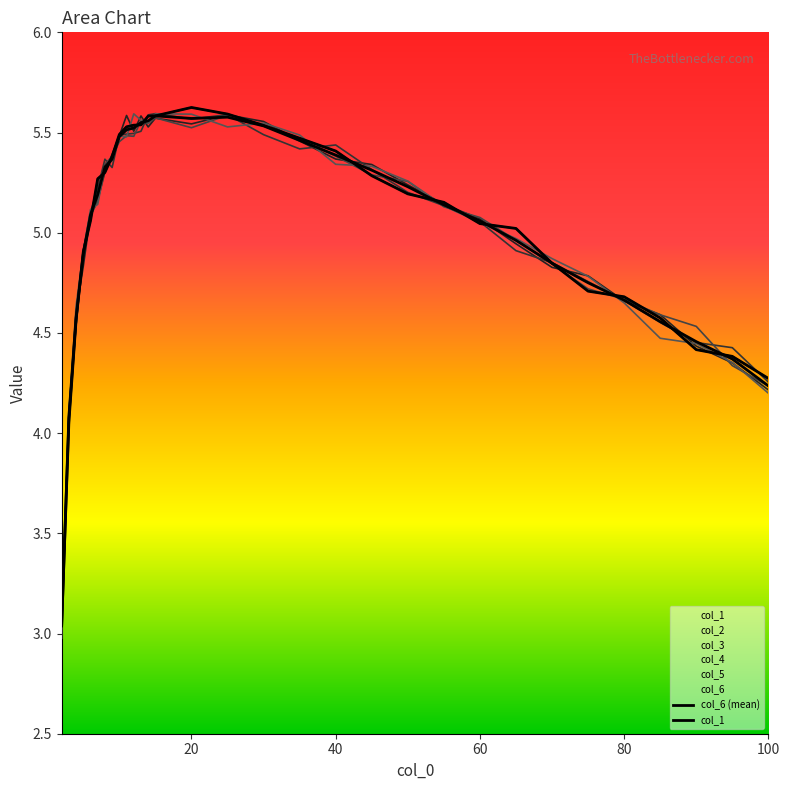

After their last crossing, which series has the higher values: col_6 or col_2?

col_6